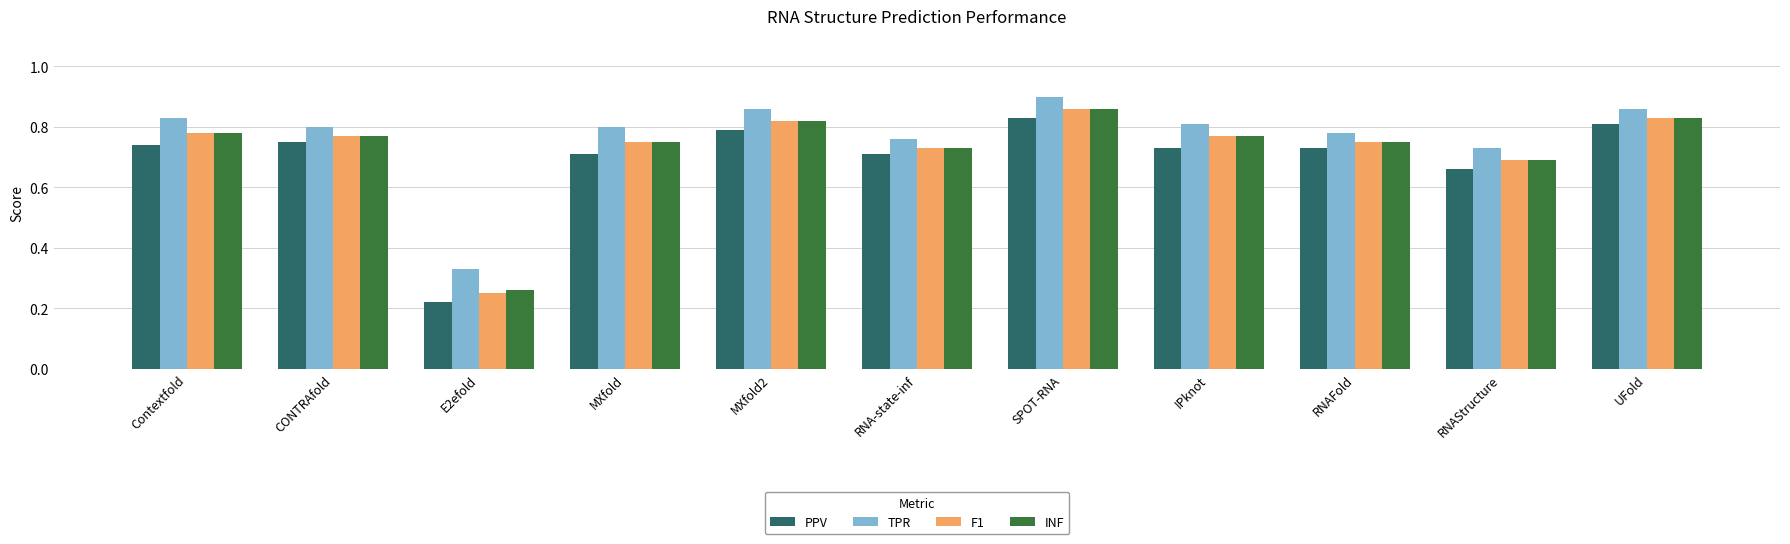

What is the total value across all series at MXfold?

3.0